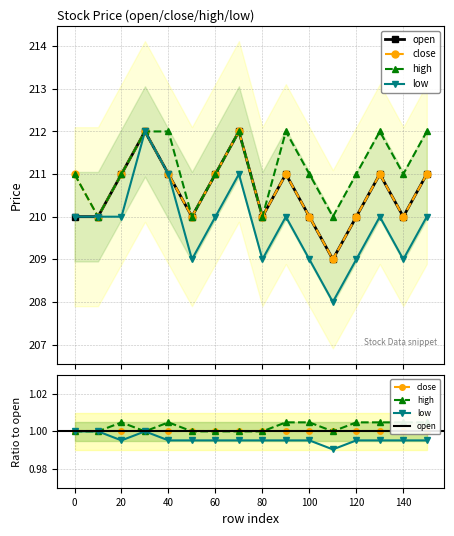

Is it true that high equals 359 at 40?

False